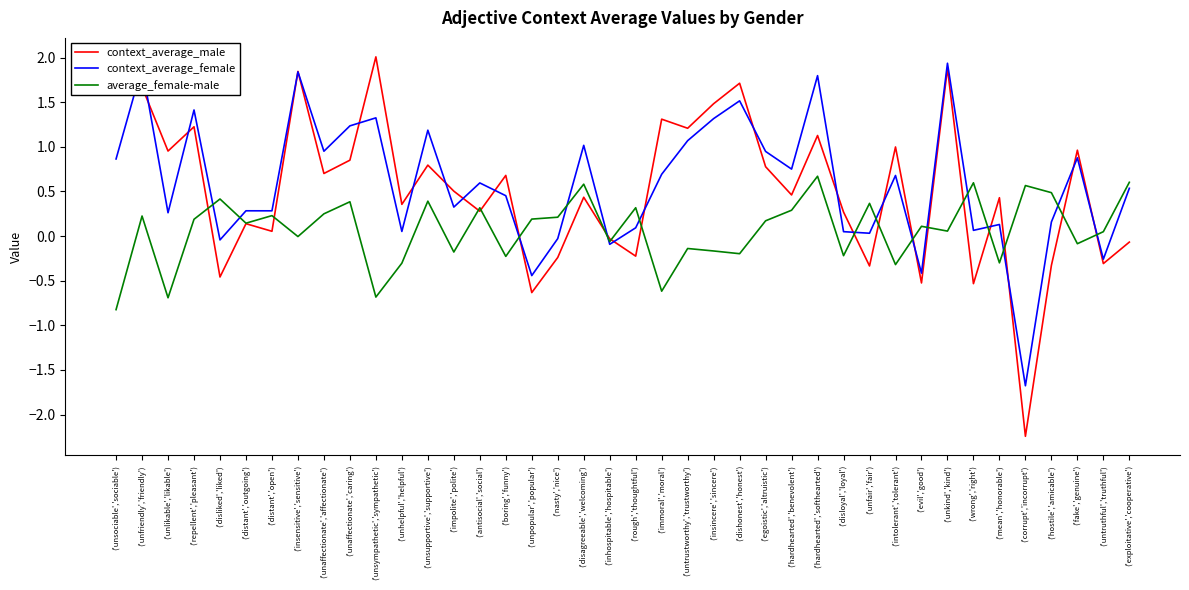

What position from the left is ('impolite','polite')?

14